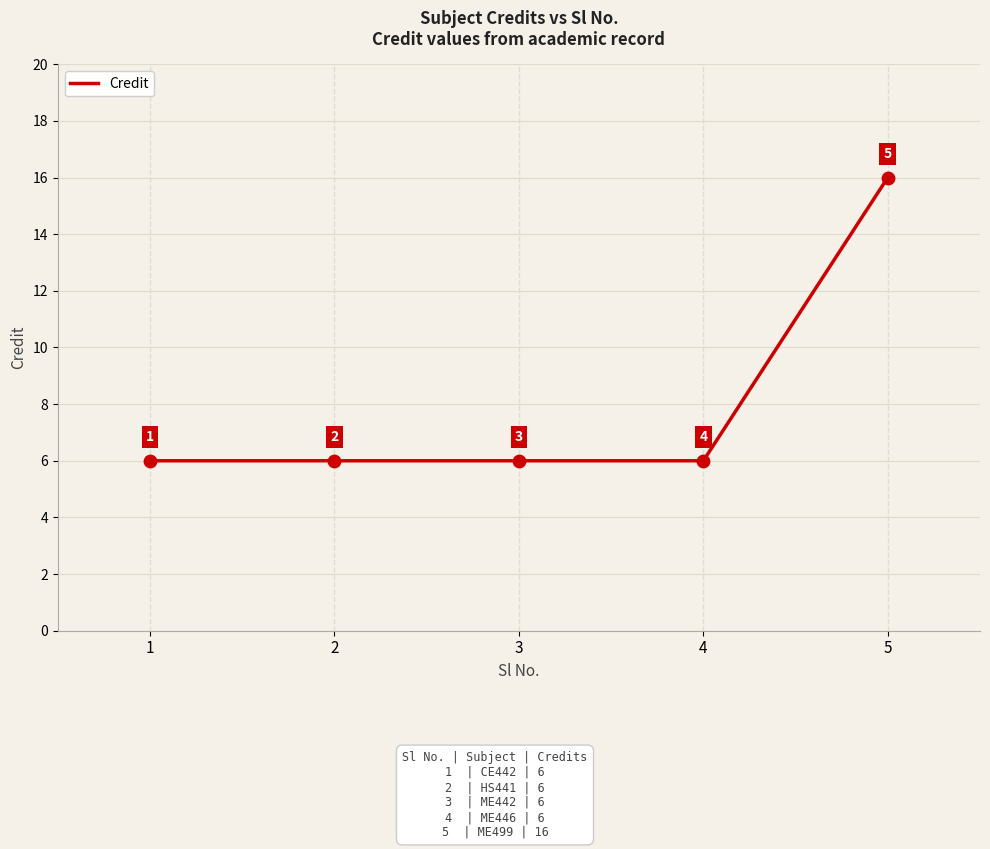

Approximately how many times larger is the value at 2 compared to 1?

1.0